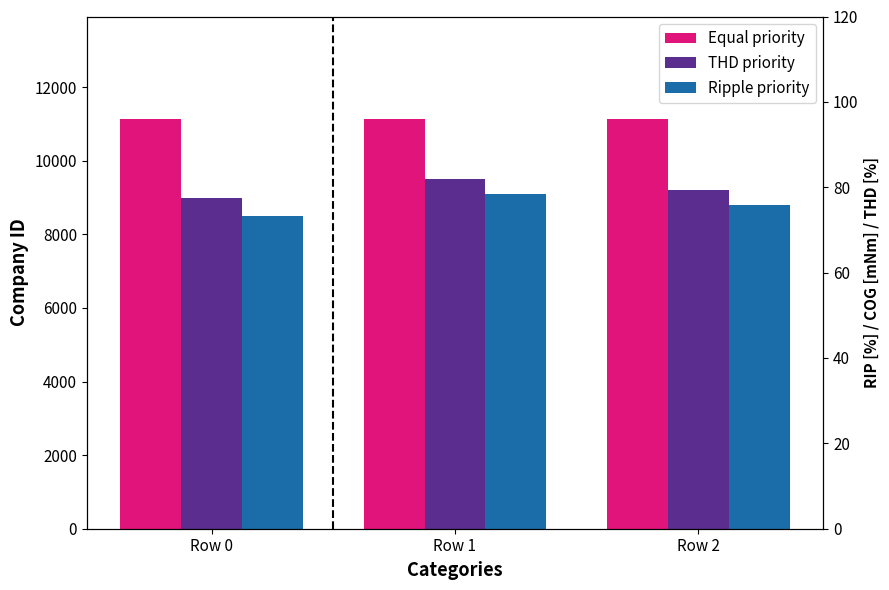

What is the difference between the highest and lowest values at Row 1?

2035